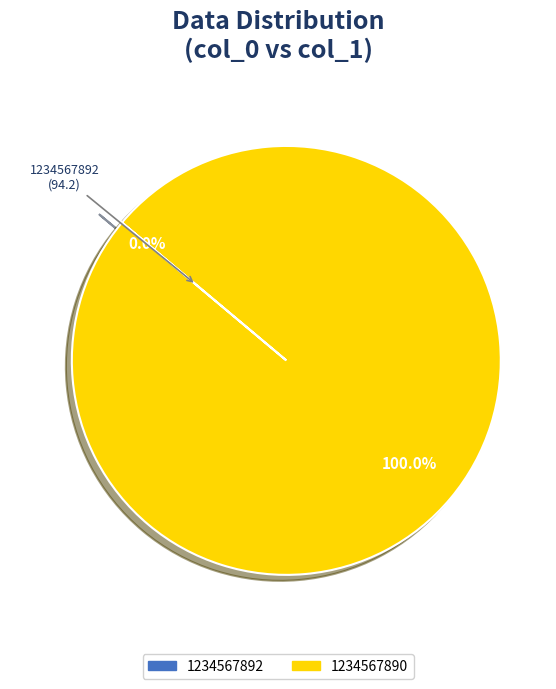

To the nearest percent, what percentage of the pie is 1234567890?

100%